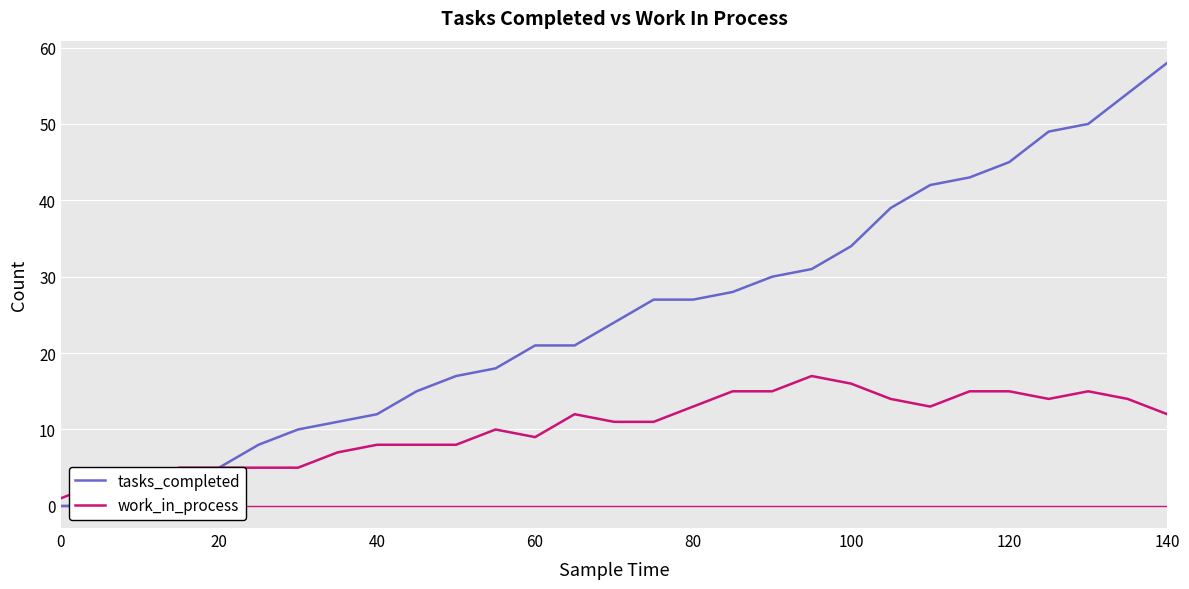

The work_in_process series shows 6 at 60. True or false?

False